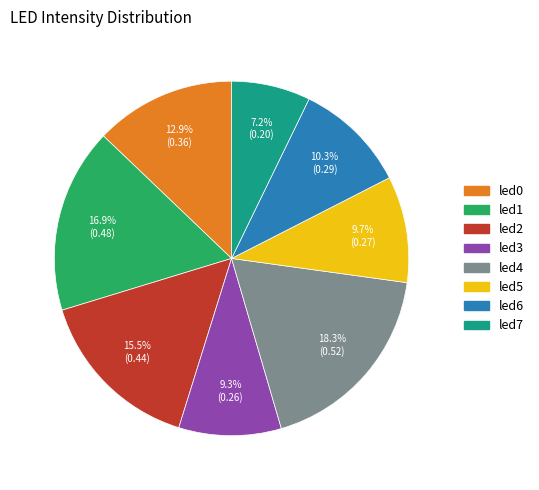

The led0 slice represents 25% of the pie. True or false?

False